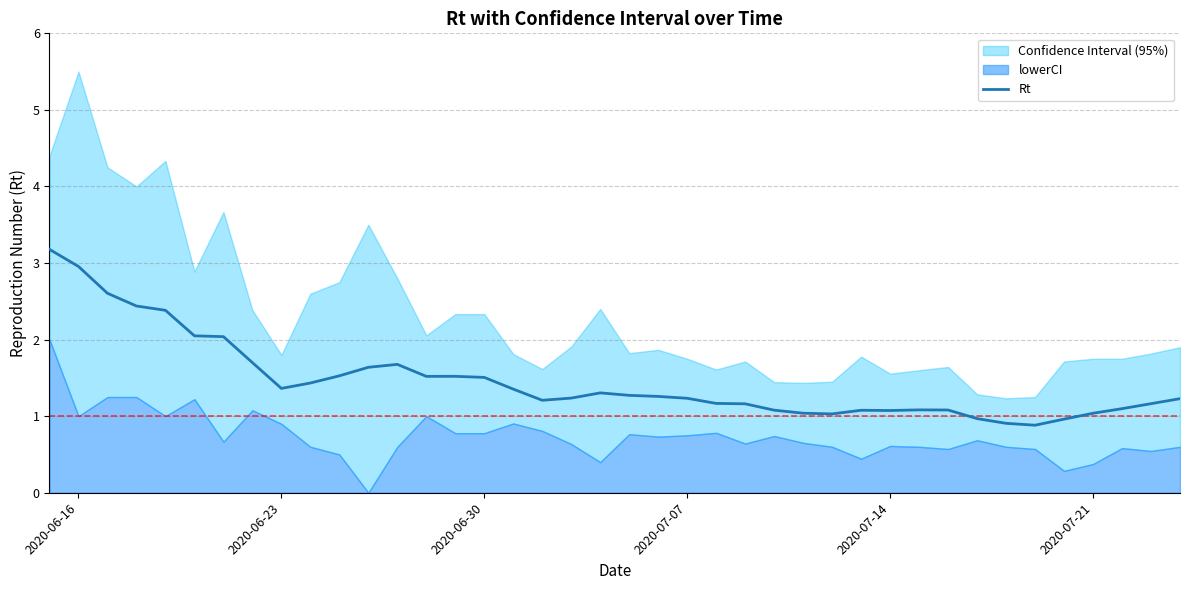

Does the chart have visible grid lines?

Yes